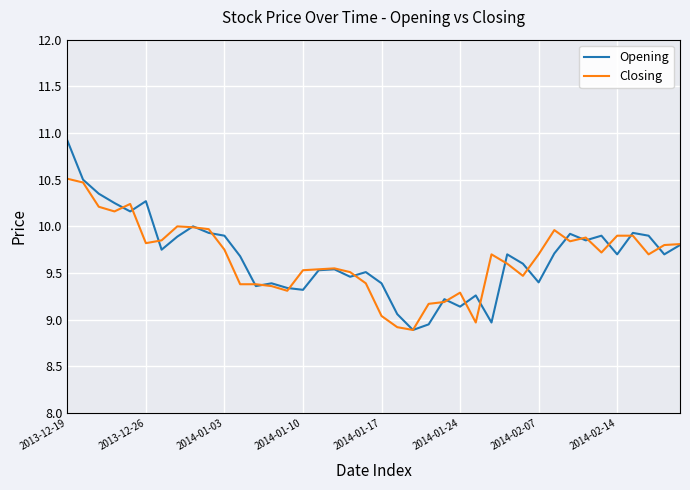

What is the maximum value for Closing?

10.5